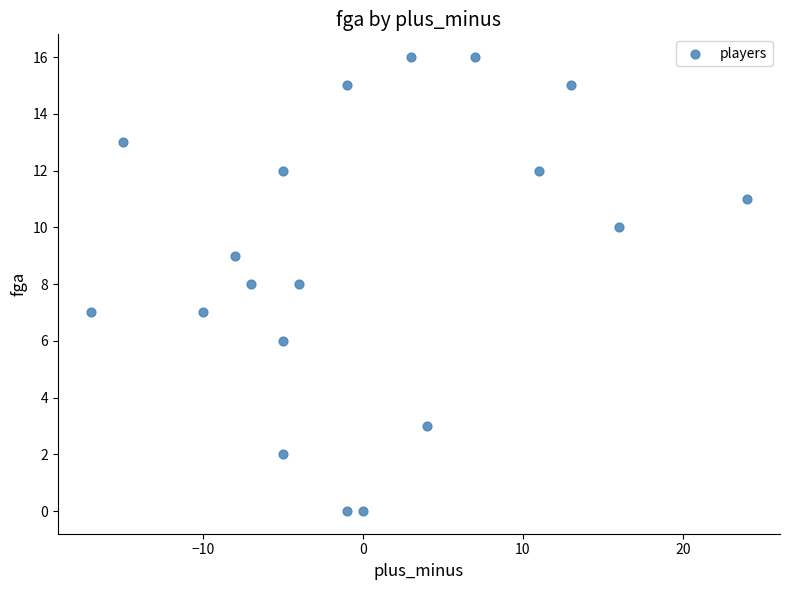

What is the range of X values (max minus min)?

41